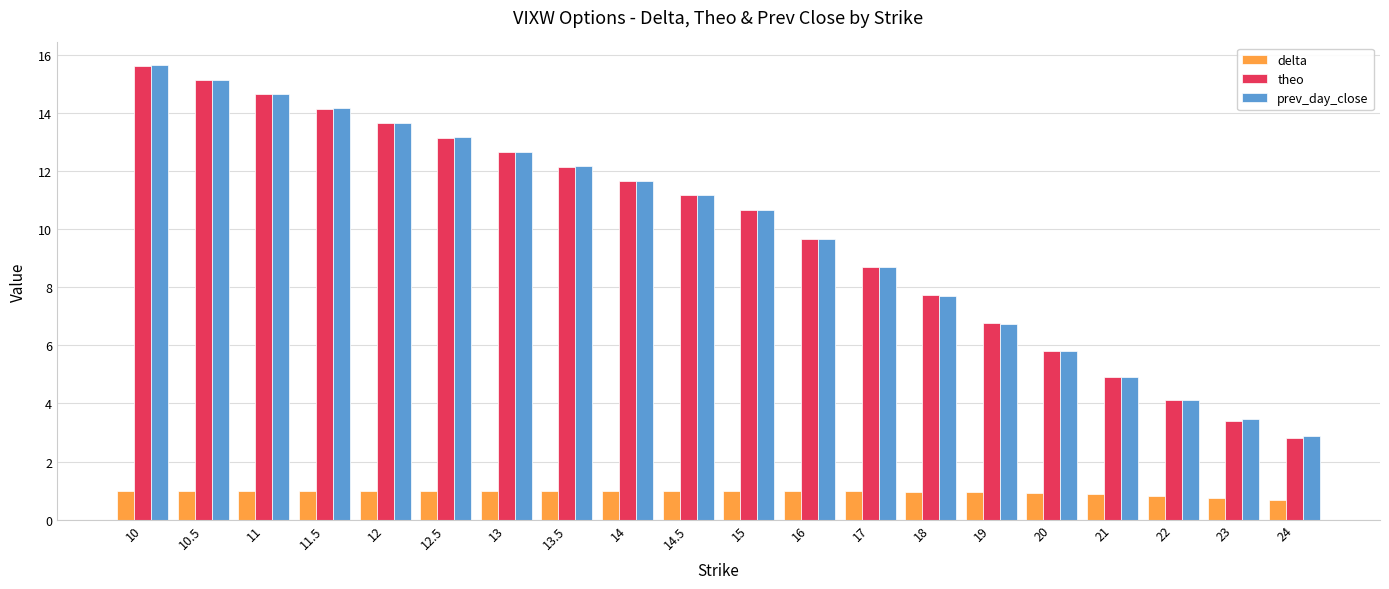

The theo series shows 9.7 at 16. True or false?

True